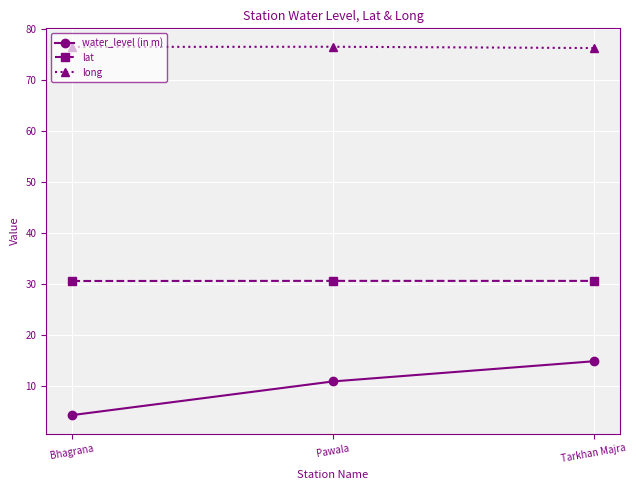

Rank the series by their average value, from highest to lowest.

long, lat, water_level (in m)